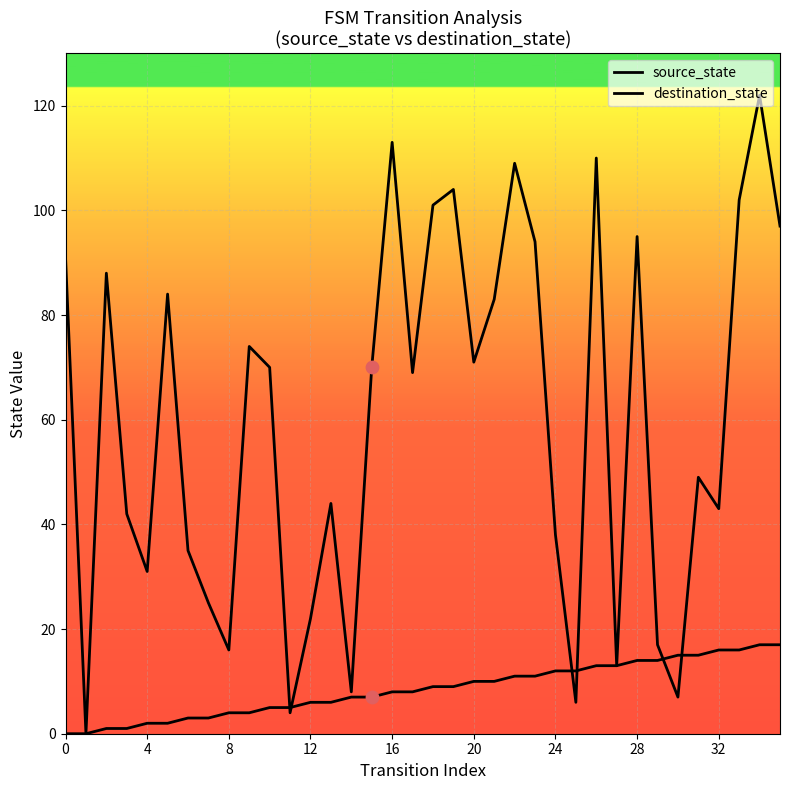

How many lines are shown in the chart?

2